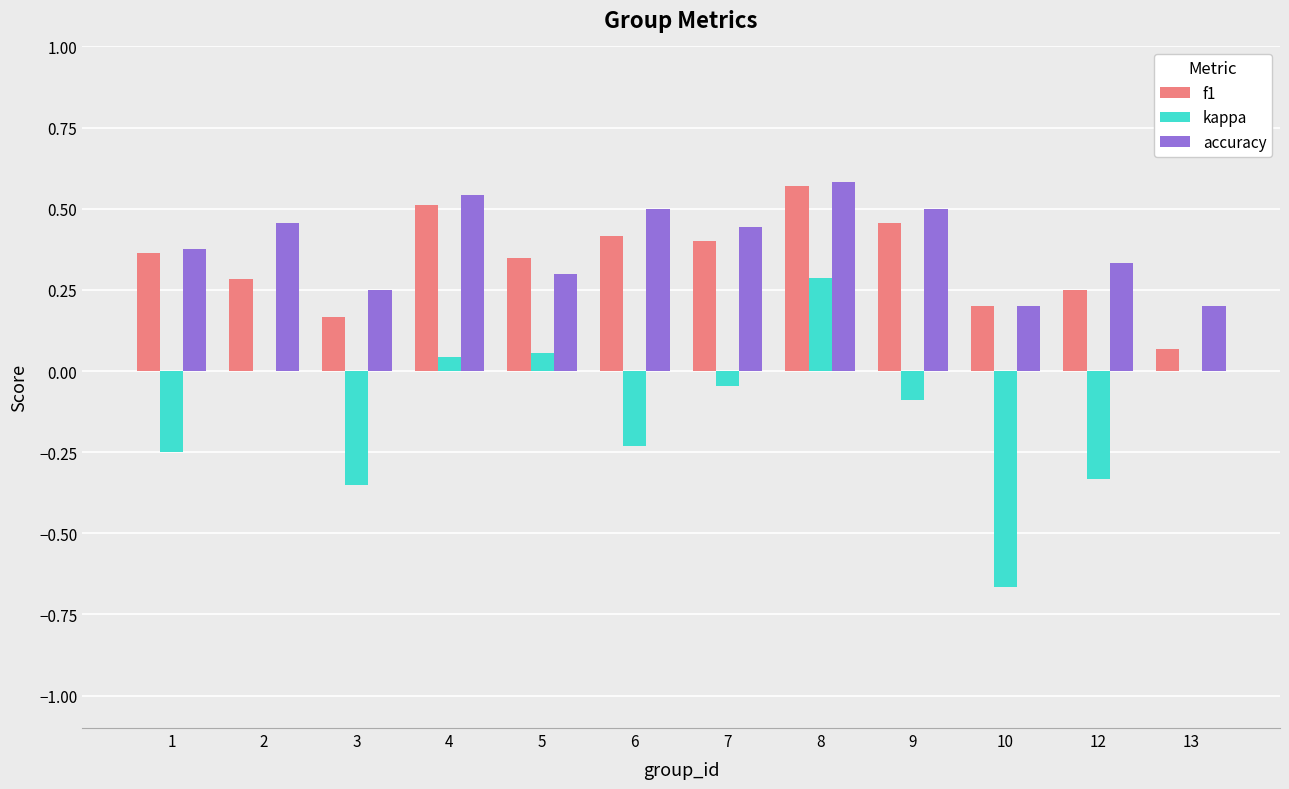

How many groups of bars are there?

12